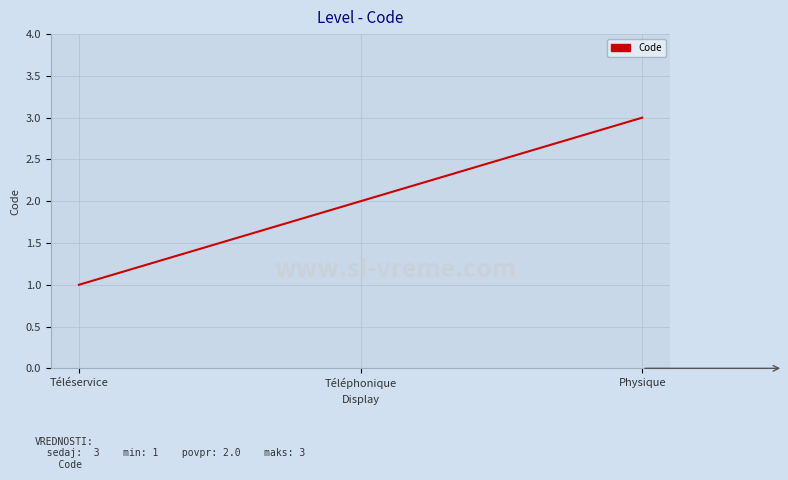

Which category has the lowest value across all series?

Téléservice